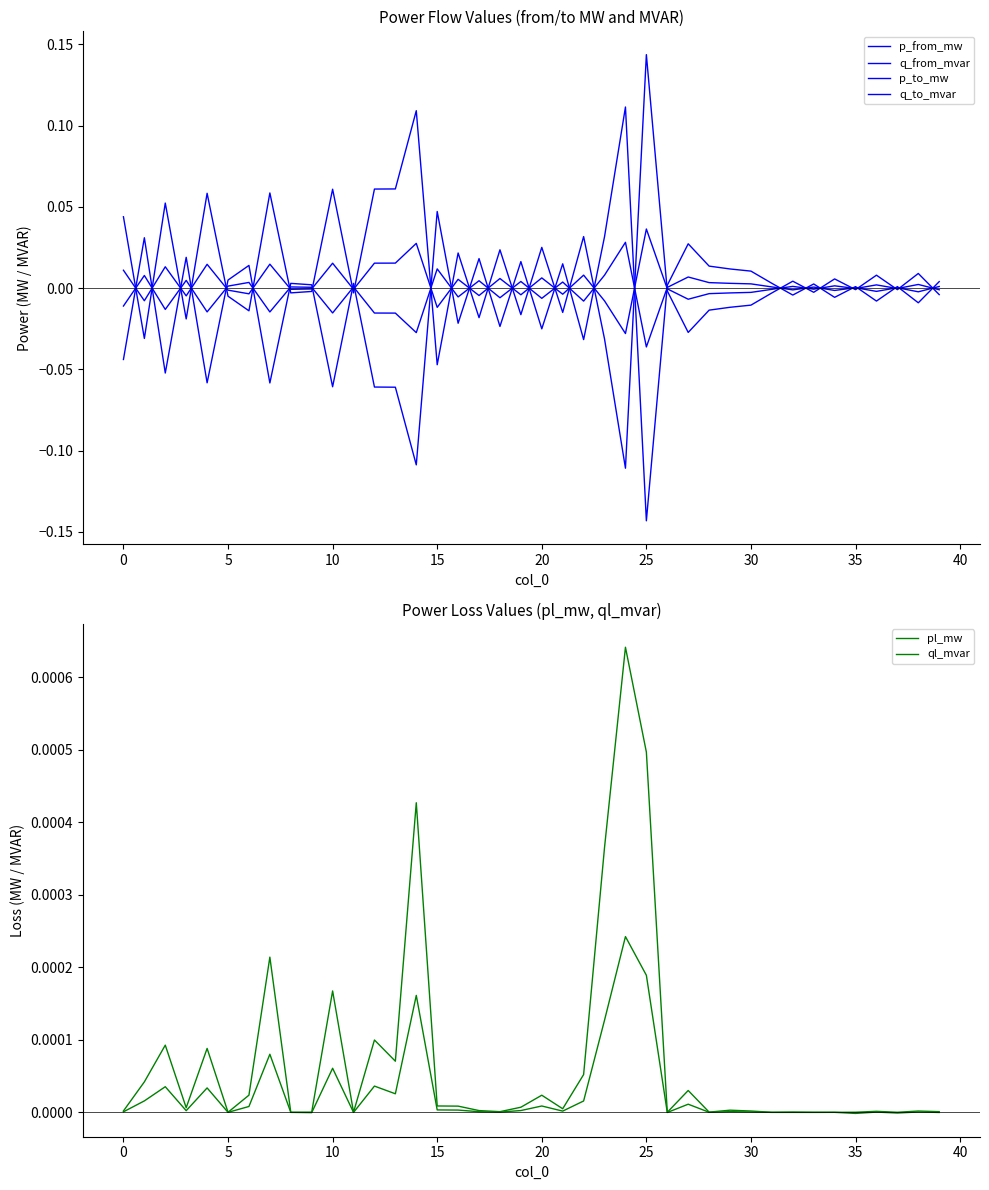

How many values in the q_from_mvar series exceed 0?

23